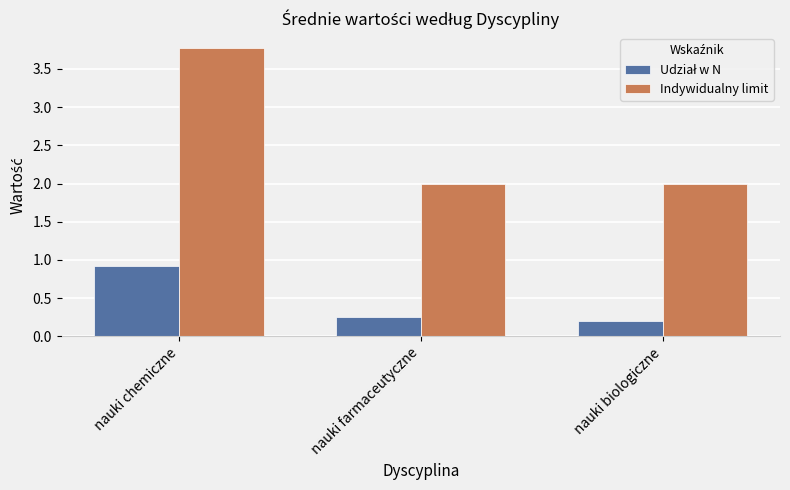

What is the greatest value displayed?

3.8